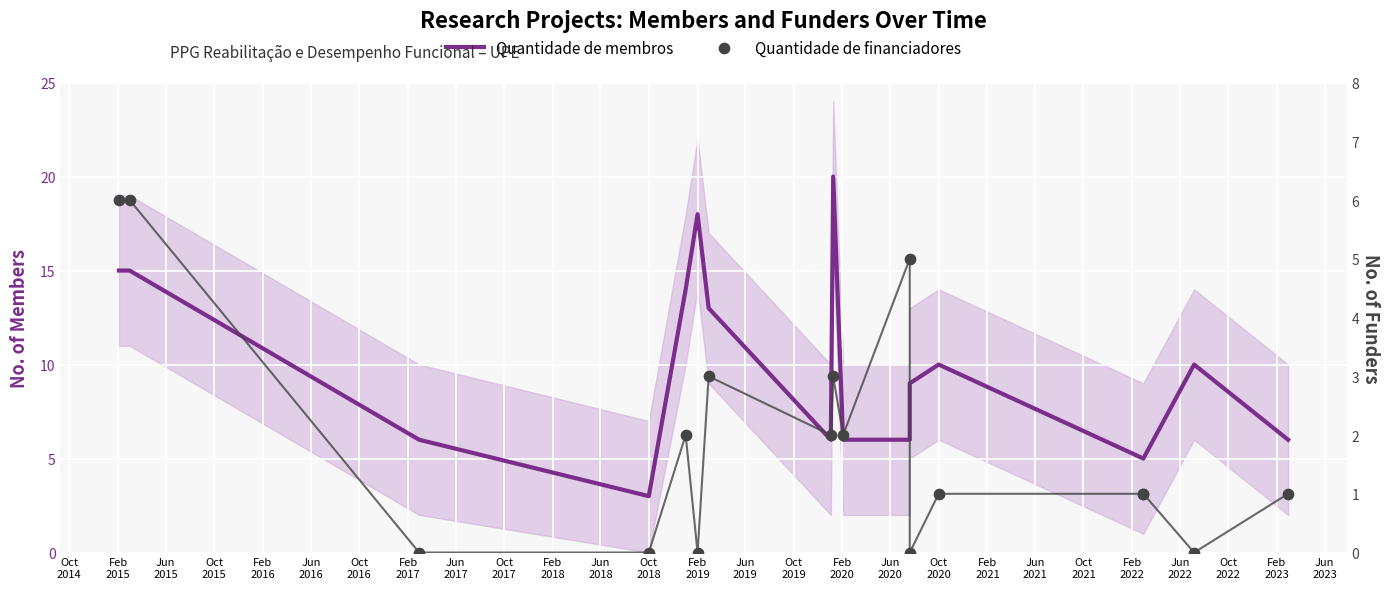

At how many categories does at least one series exceed 8?

9